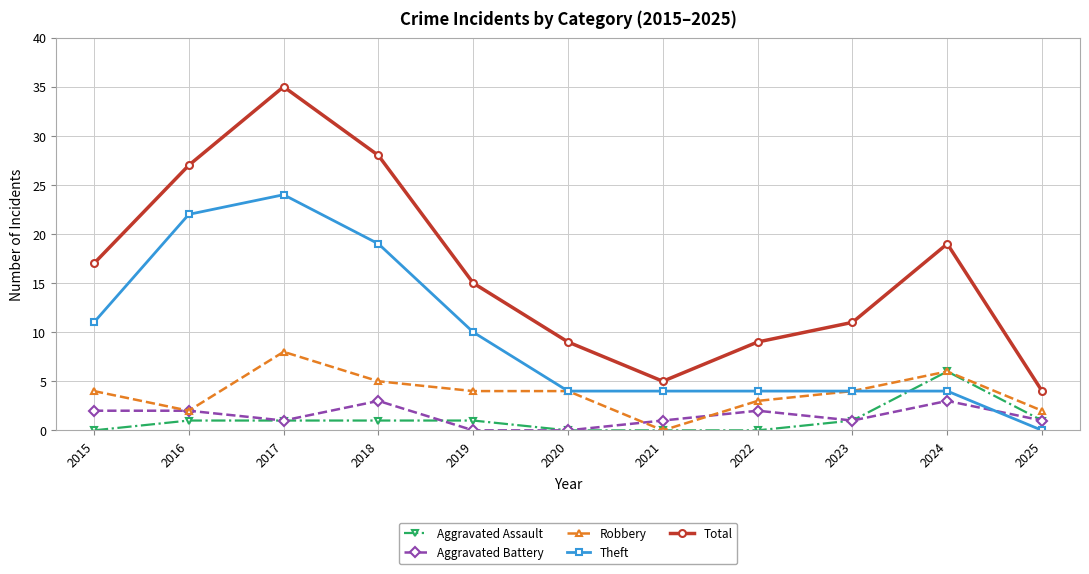

Count the Theft values in the range 4 to 19.

8